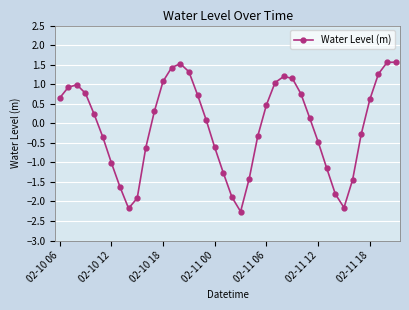

What is the difference between the maximum and minimum values?

3.8